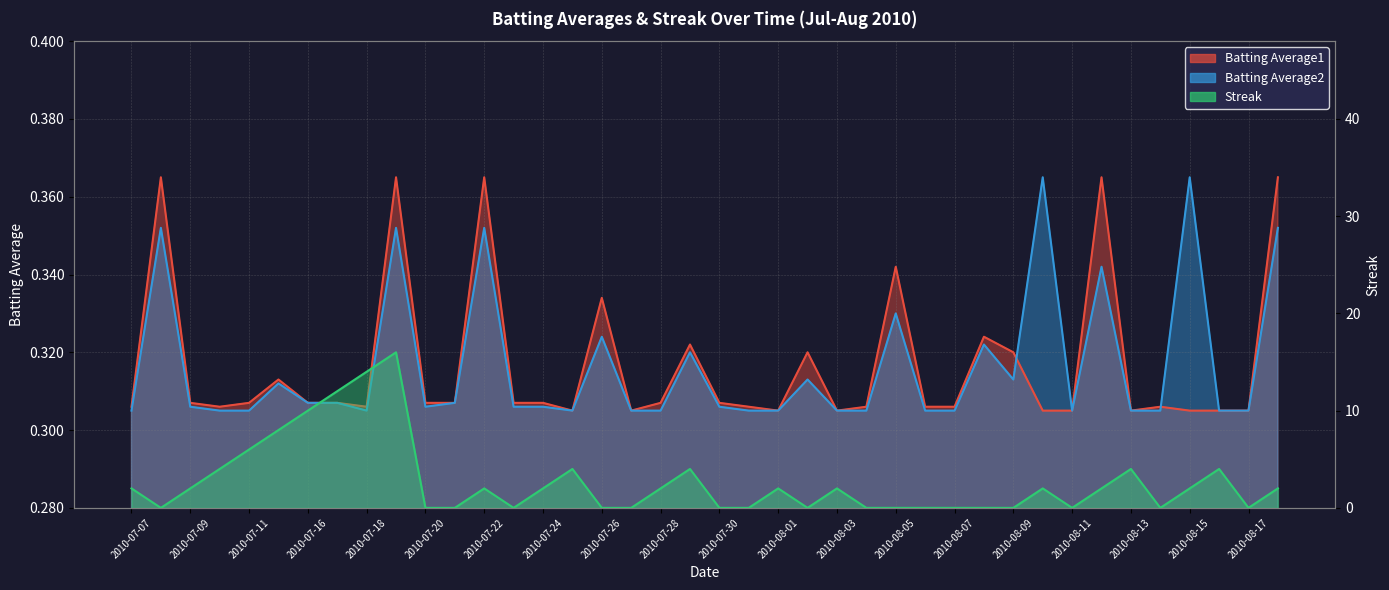

At 2010-08-13, list the series in order from largest to smallest.

Streak, Batting Average1, Batting Average2